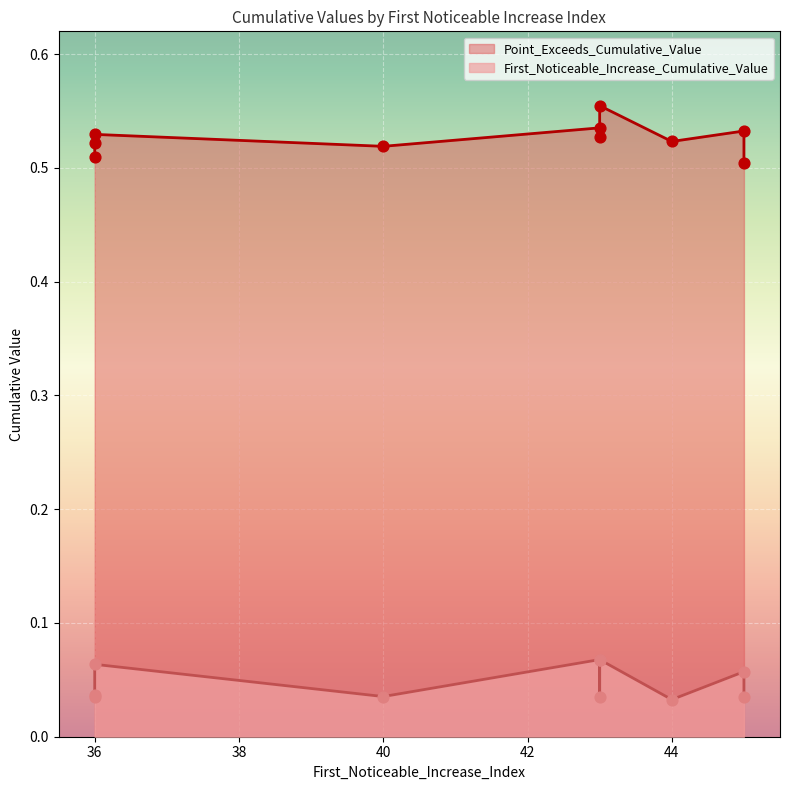

What are all the series names shown in the legend?

First_Noticeable_Increase_Cumulative_Value, Point_Exceeds_Cumulative_Value